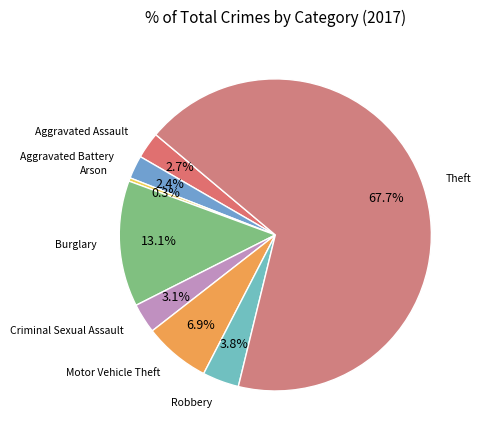

What is the majority slice?

Theft